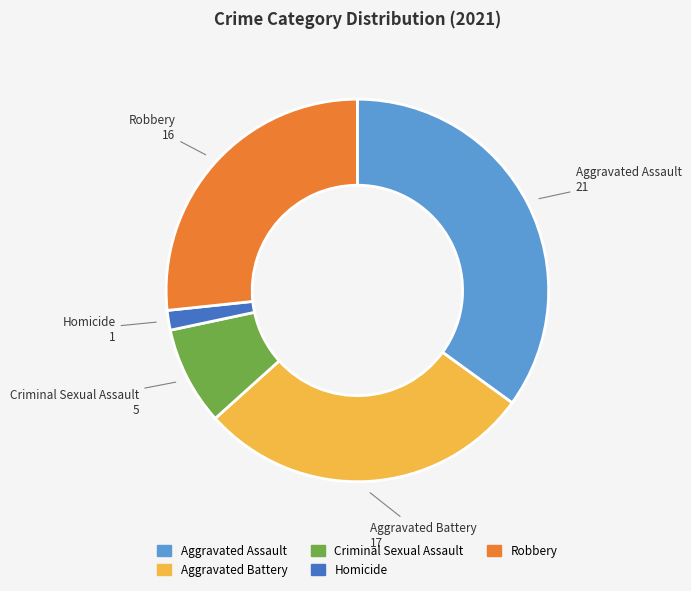

Is the sum of Homicide and Criminal Sexual Assault greater than half?

No